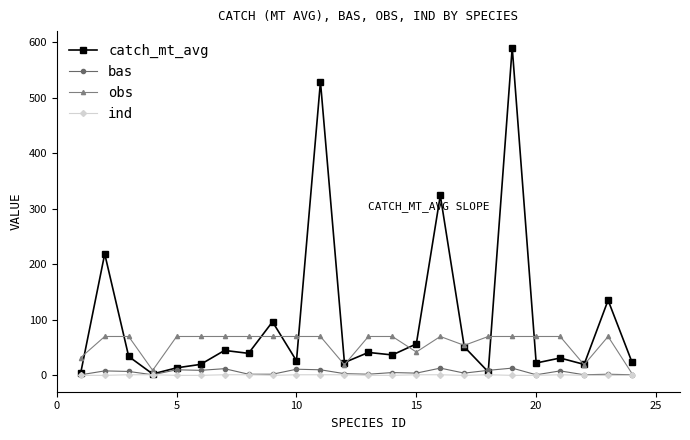

Is this an area chart (filled region under the line)?

No